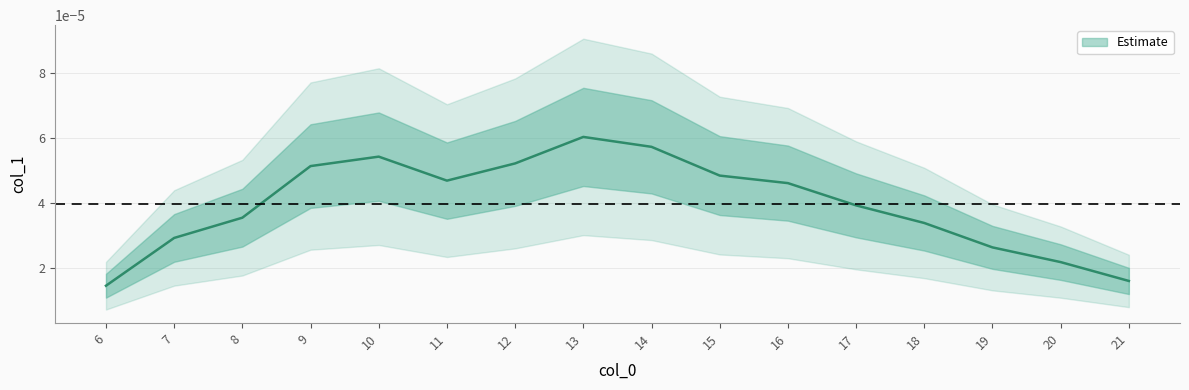

Is it true that the value at 20 is 0.0?

False